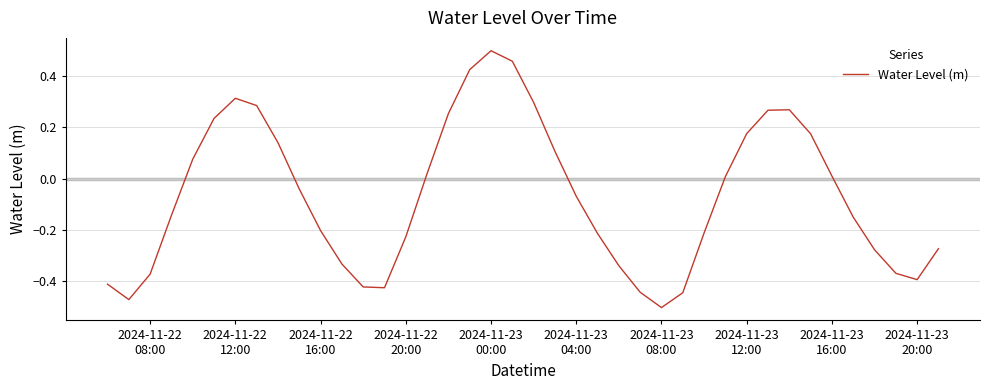

What is the difference between the maximum and minimum values?

1.0